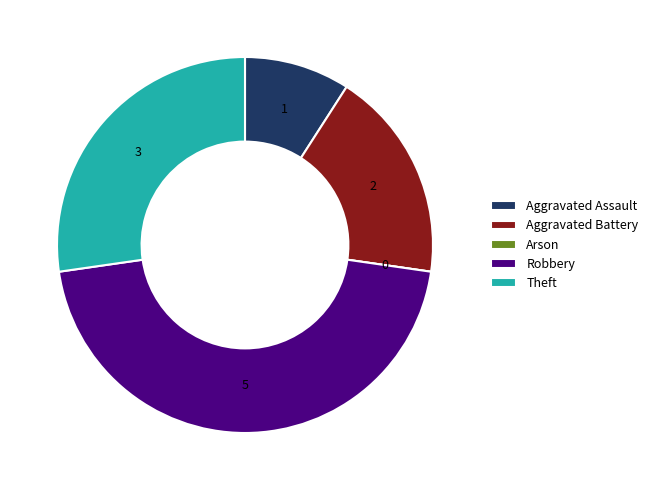

True or false: Theft accounts for 13% of the total.

False